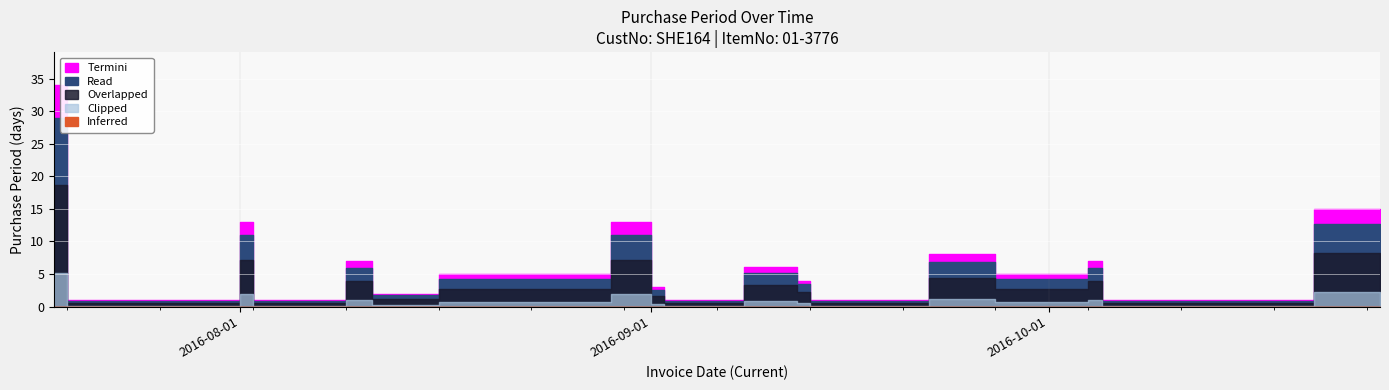

Approximately how many times larger is the value at 2016-10-05 compared to 2016-09-13?

1.0